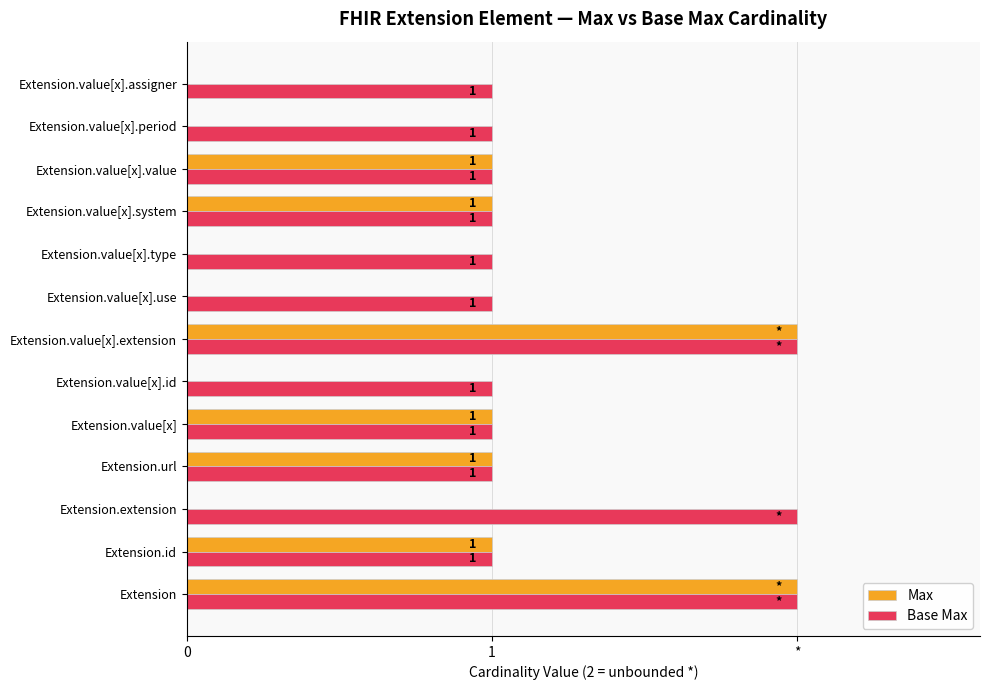

What are all the series names shown in the legend?

Max, Base Max